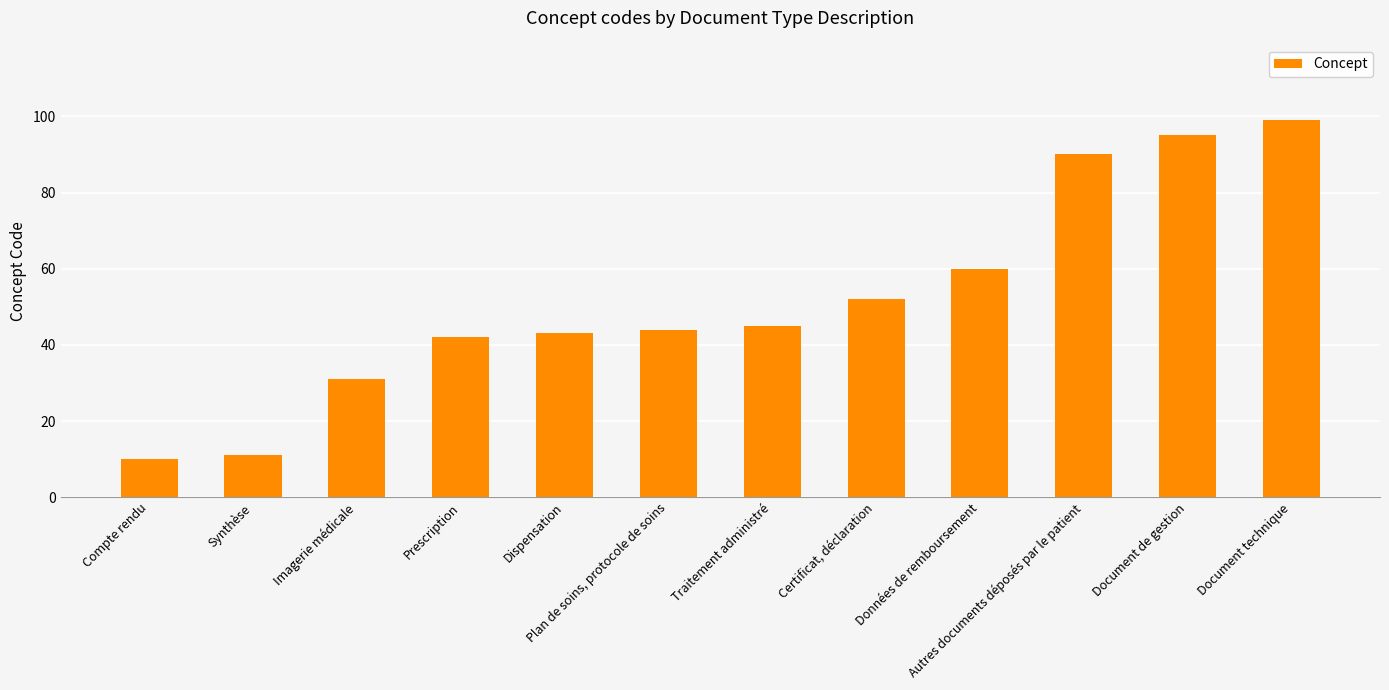

What is the label of the 10th bar from the left?

Autres documents déposés par le patient